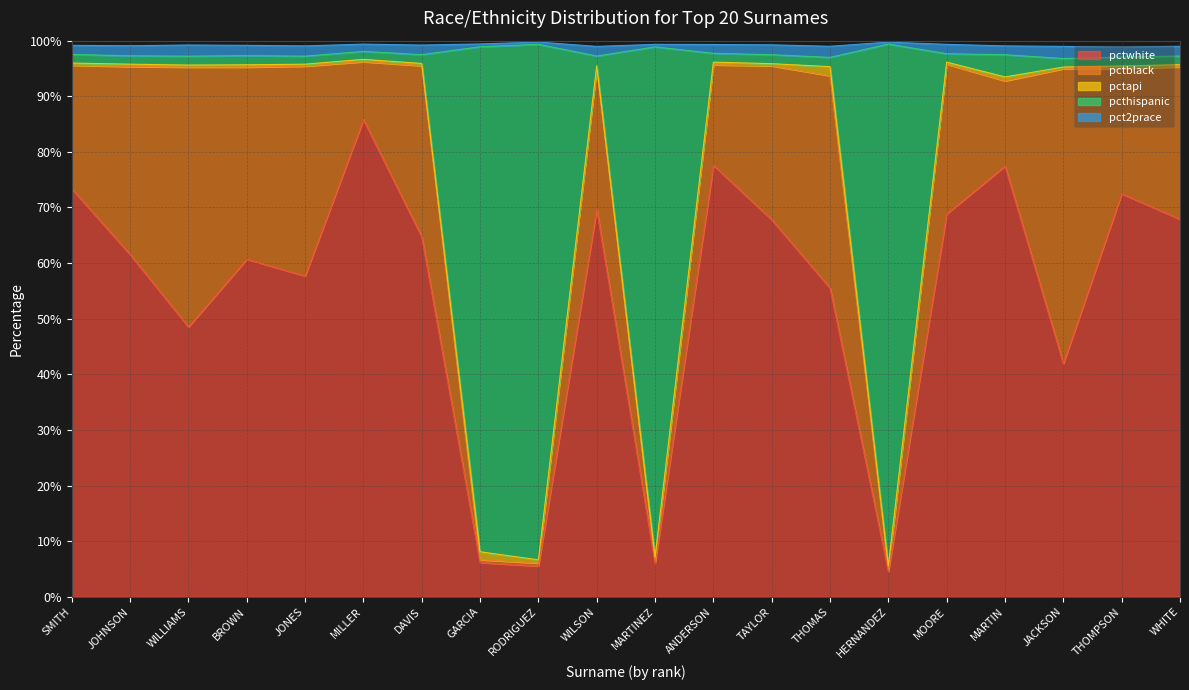

At which label does pctwhite reach its peak?

MILLER